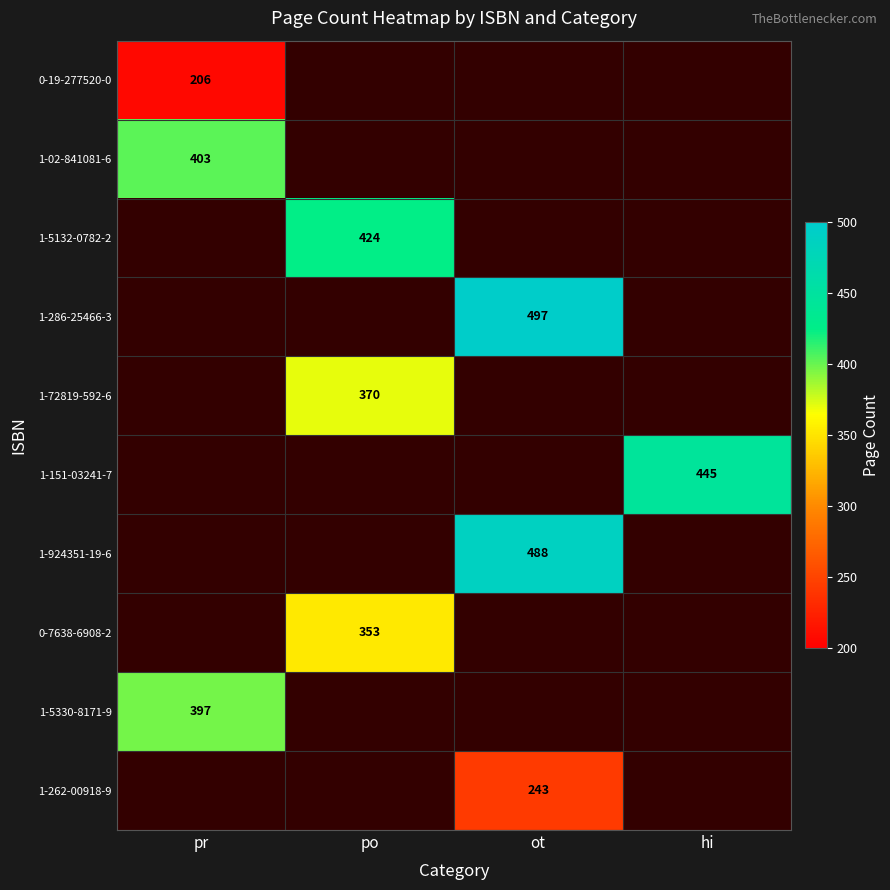

What is the smallest value displayed?

206.0